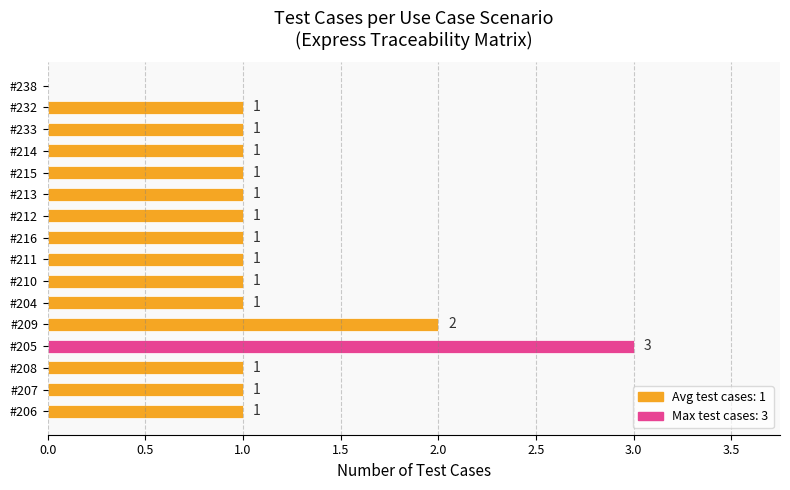

Reading top to bottom, transcribe all the data shown in this chart.

#238=0	#232=1	#233=1	#214=1	#215=1	#213=1	#212=1	#216=1	#211=1	#210=1	#204=1	#209=2	#205=3	#208=1	#207=1	#206=1